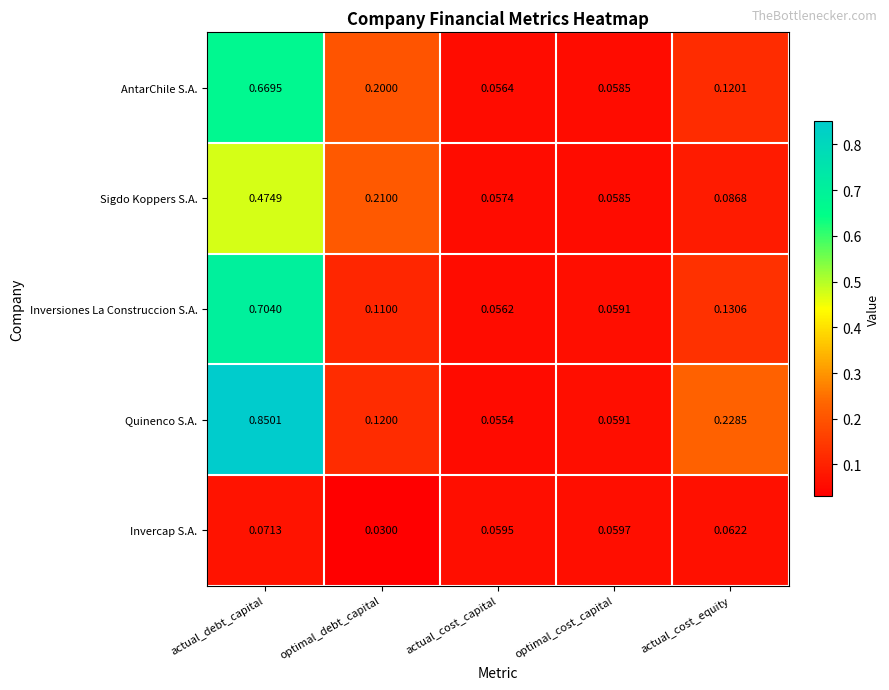

Where is Quinenco S.A. nearest to the value 0?

actual_cost_capital